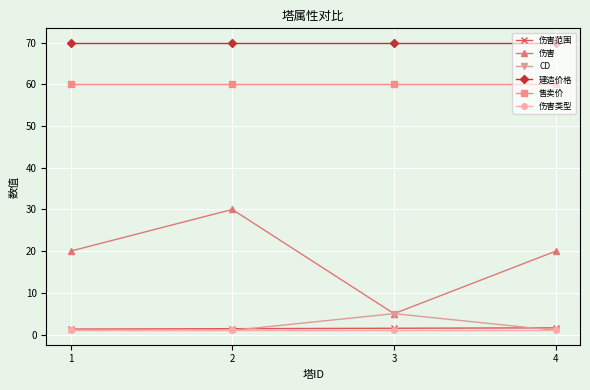

Which series has the largest total across all categories?

建造价格